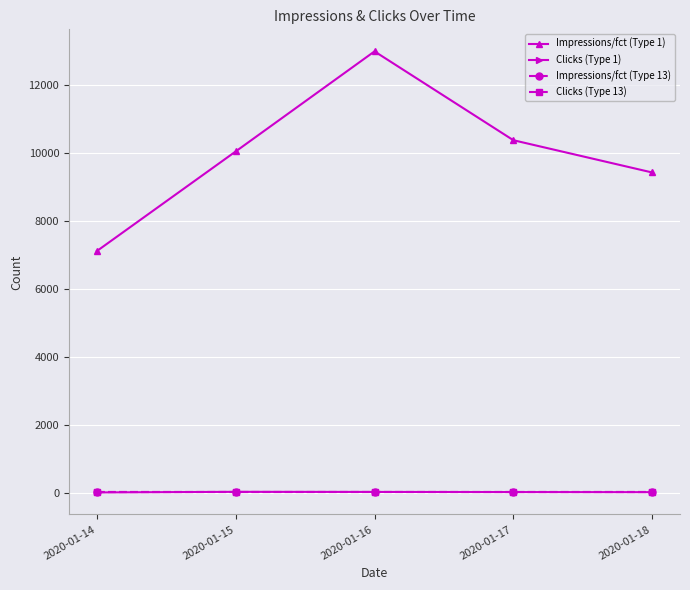

Does the chart have visible grid lines?

Yes